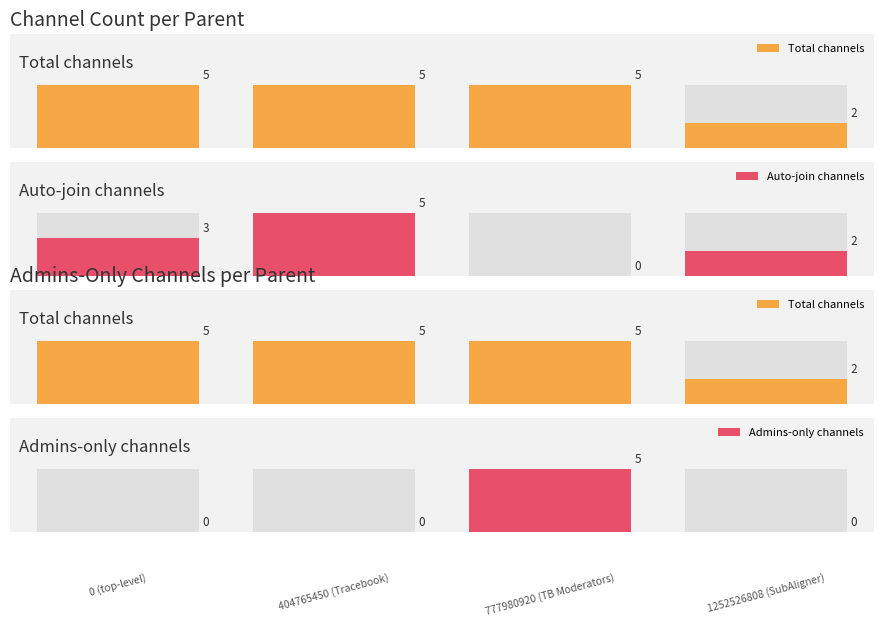

Which series has the largest range (max minus min)?

Auto-join channels